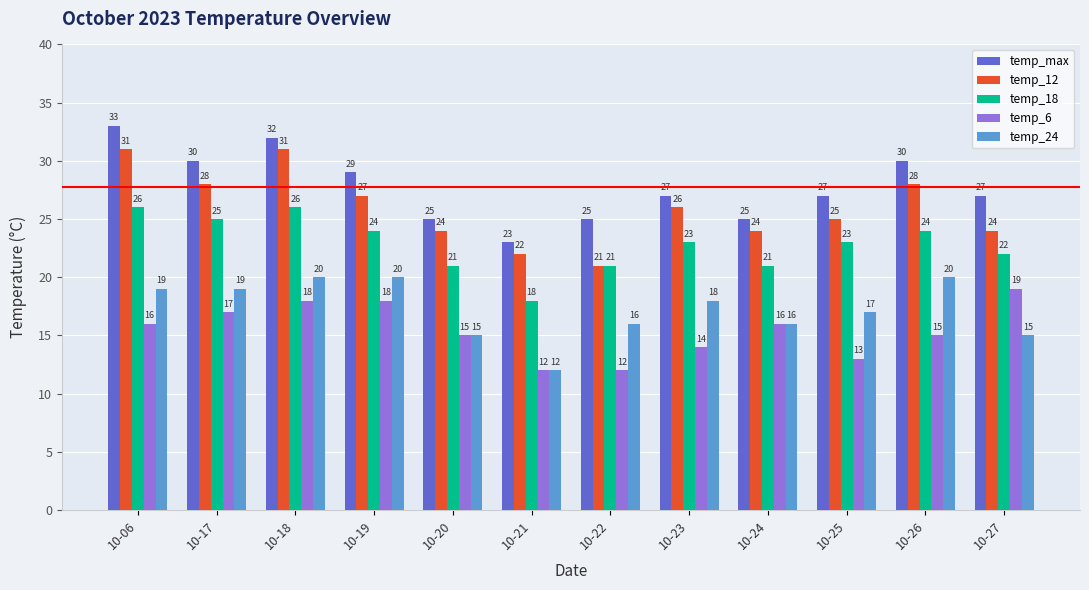

Rank the series by their maximum value, from highest to lowest.

temp_max, temp_12, temp_18, temp_24, temp_6